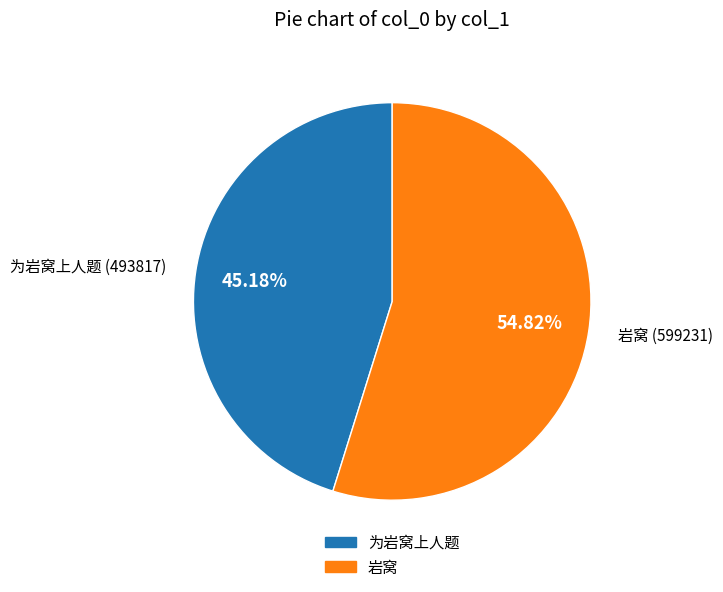

To the nearest percent, what is the difference between the largest and smallest slice percentages?

10%